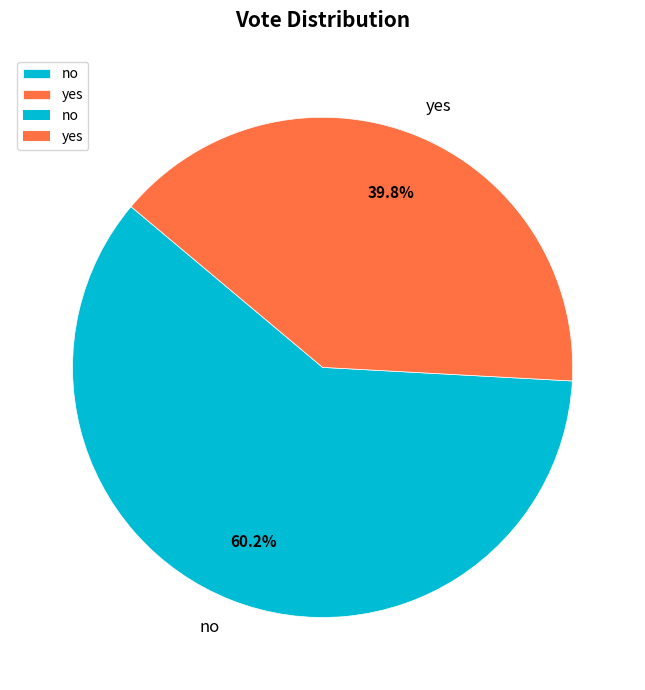

What percentage is the no slice, to the nearest percent?

60%